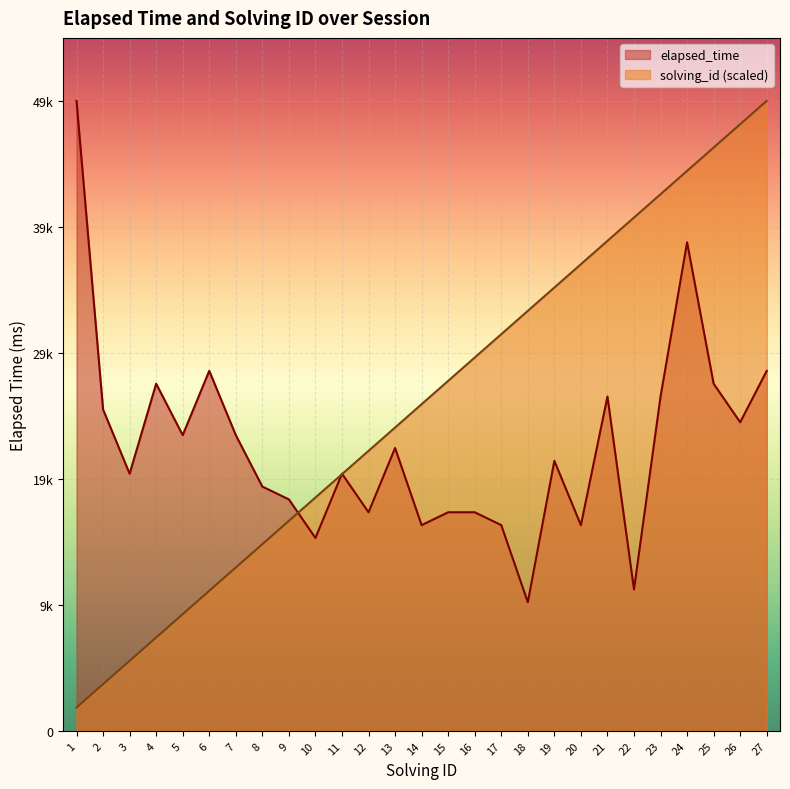

How many times do elapsed_time and solving_id cross each other?

3